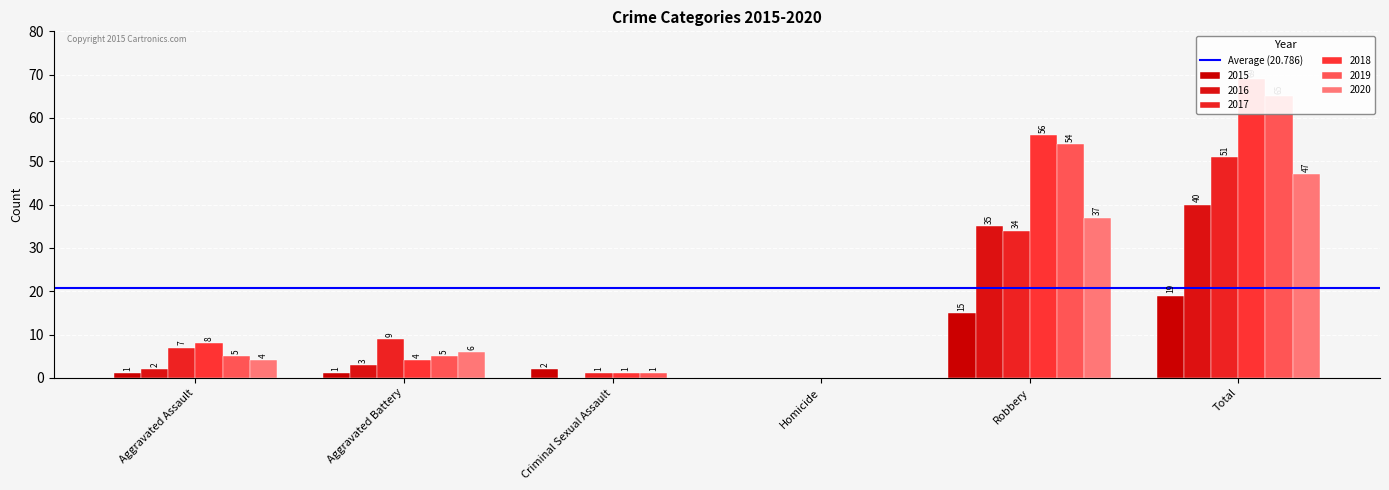

The value of 2018 at Aggravated Battery is 4. True or false?

True